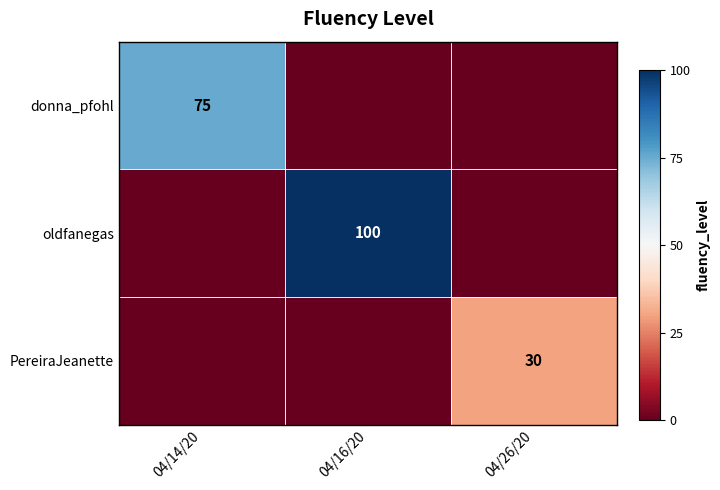

The PereiraJeanette series shows 30 at 04/26/20. True or false?

True